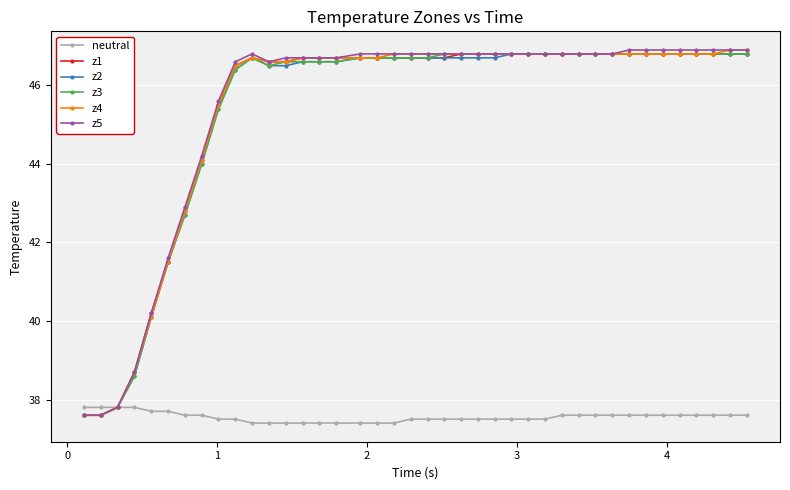

How many series are shown in this chart?

6